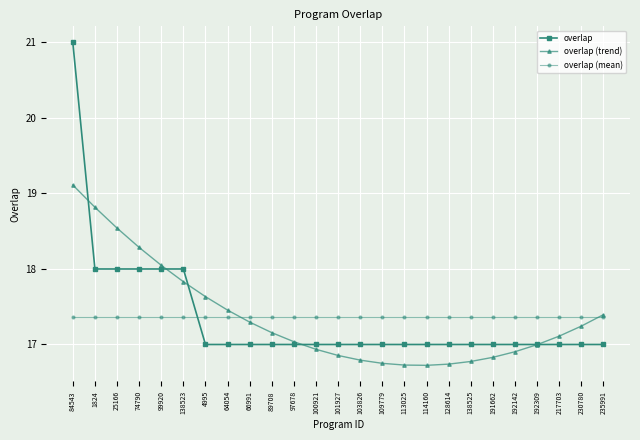

What is the spread (max minus min) of values at 103826?

0.6